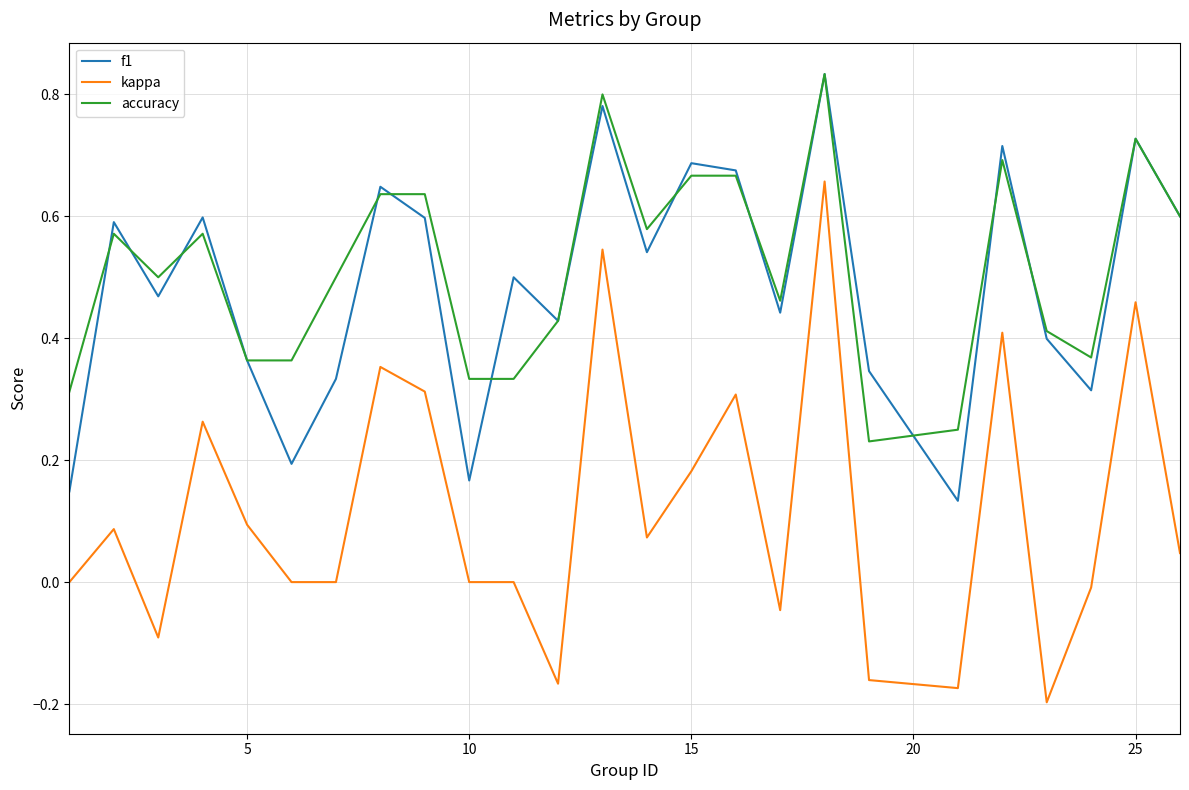

True or false: kappa and f1 intersect in this chart.

False